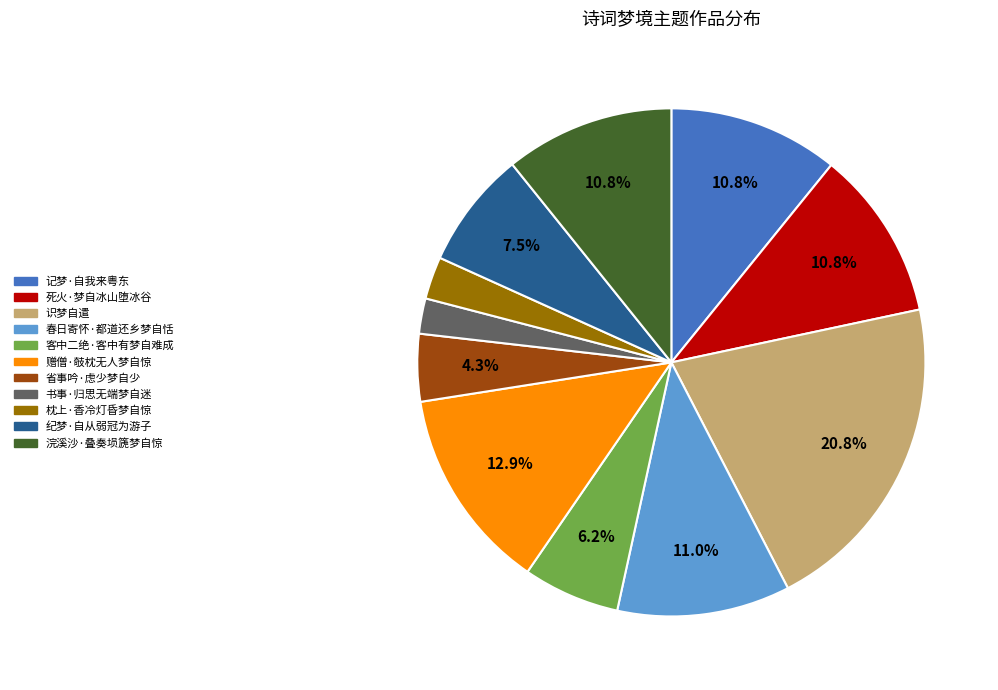

Approximately how many times larger is the value at 浣溪沙·叠奏埙篪梦自惊 compared to 记梦·自我来粤东?

1.0